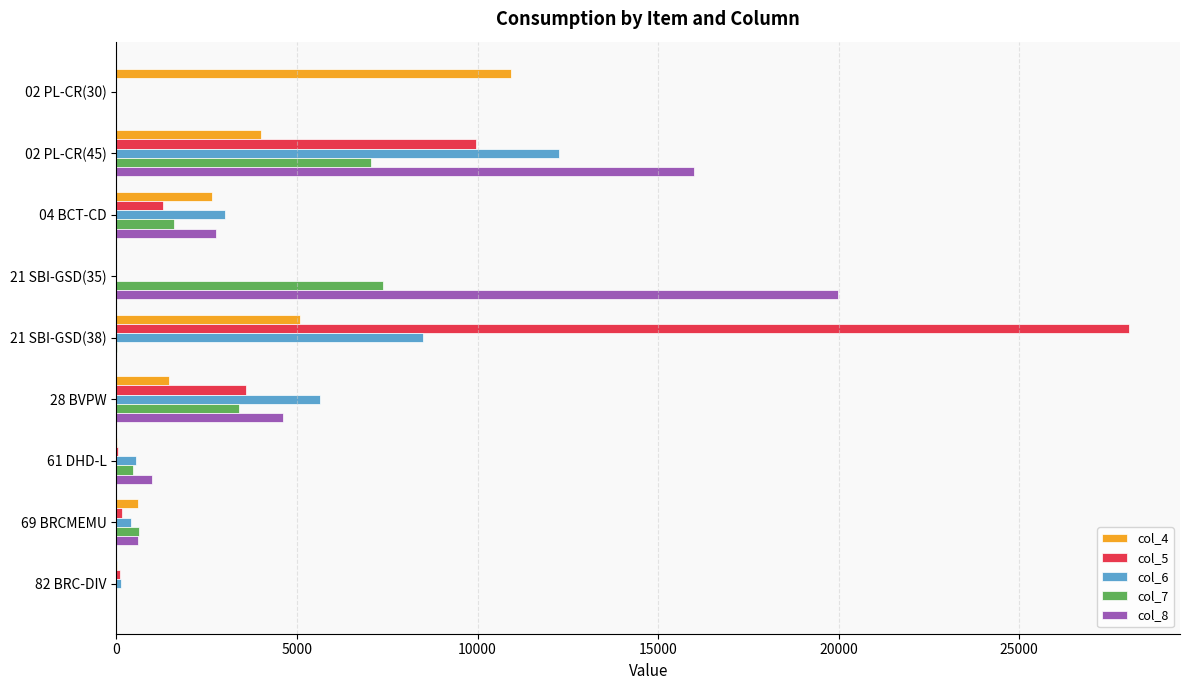

At which category is the sum across all series the highest?

02 PL-CR(45)